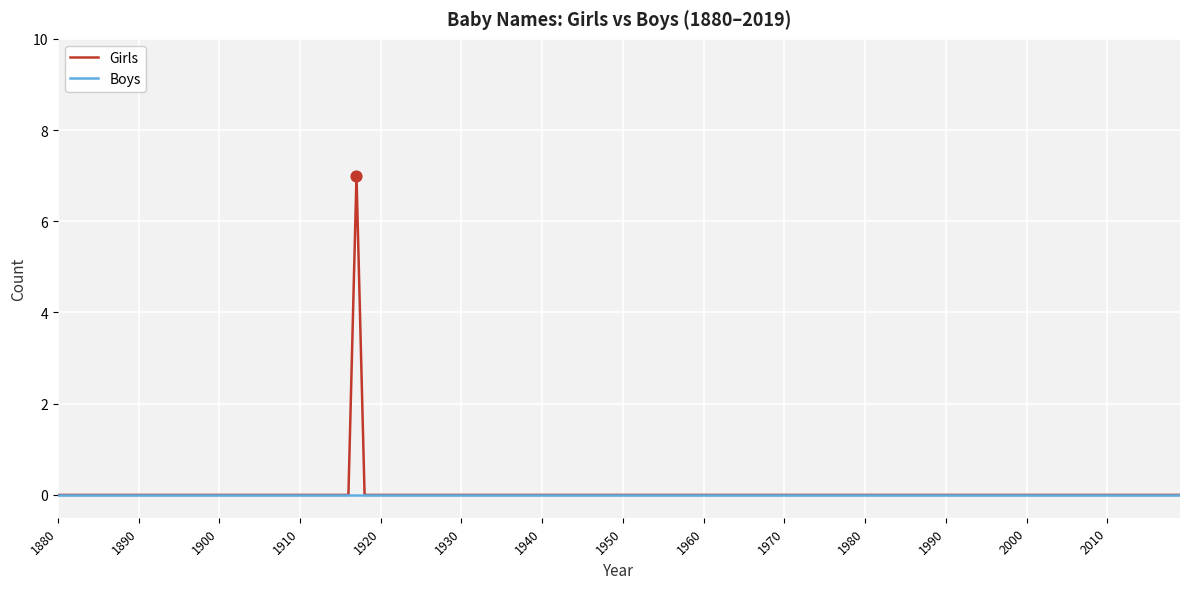

Which series has the largest range (max minus min)?

Girls